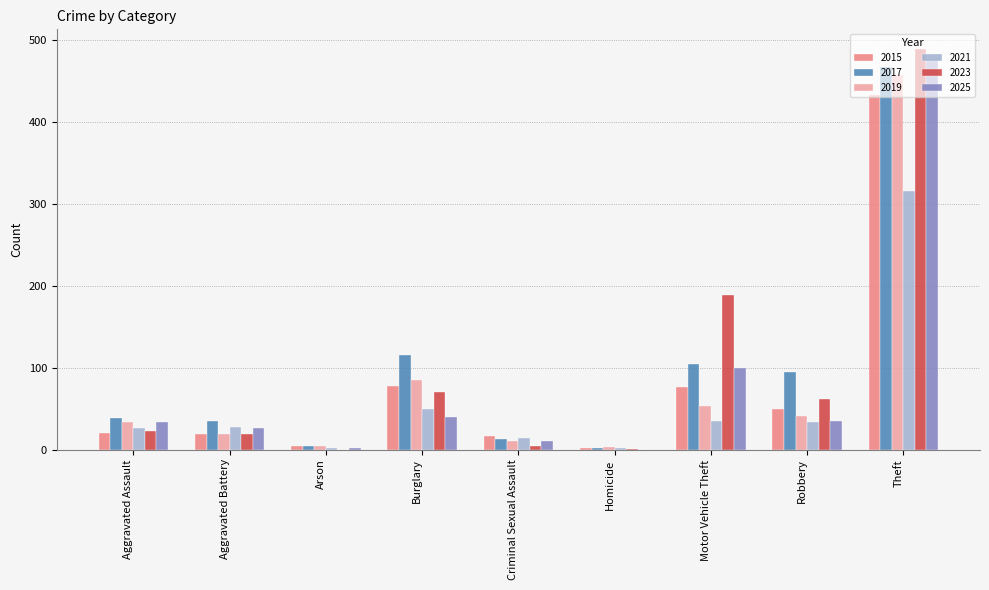

What is the sum of all 2017 values?

872